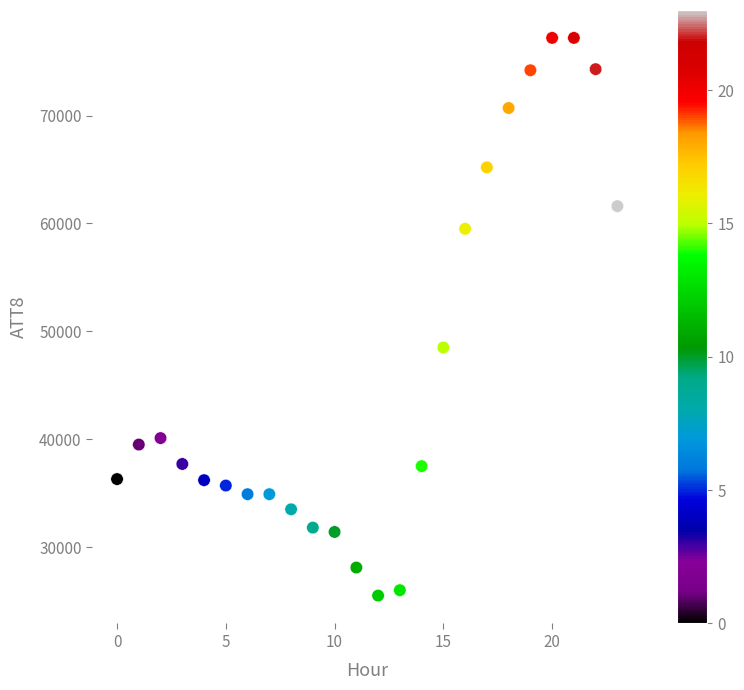

What is the range of Y values (max minus min)?

51700